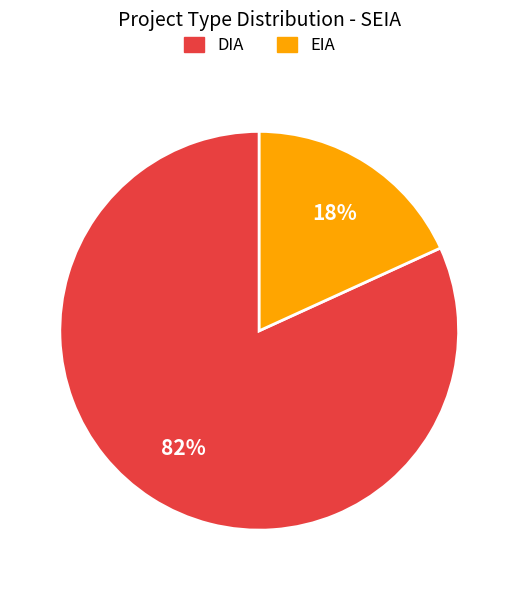

How many slices are in this pie chart?

2